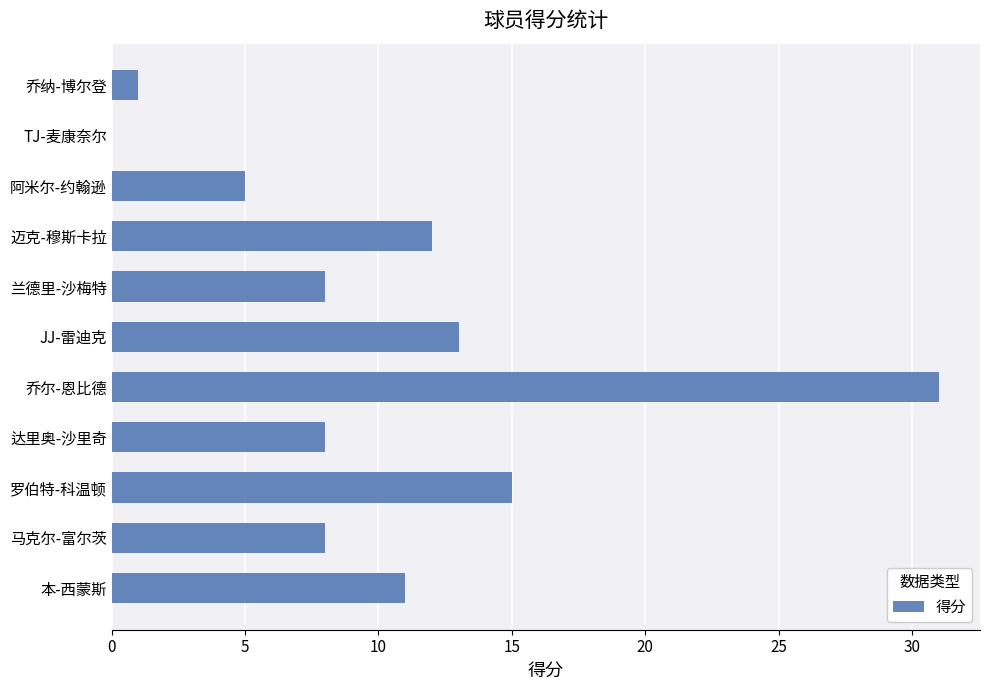

Reading bottom to top, transcribe all the data shown in this chart.

本-西蒙斯=11	马克尔-富尔茨=8	罗伯特-科温顿=15	达里奥-沙里奇=8	乔尔-恩比德=31	JJ-雷迪克=13	兰德里-沙梅特=8	迈克-穆斯卡拉=12	阿米尔-约翰逊=5	TJ-麦康奈尔=0	乔纳-博尔登=1